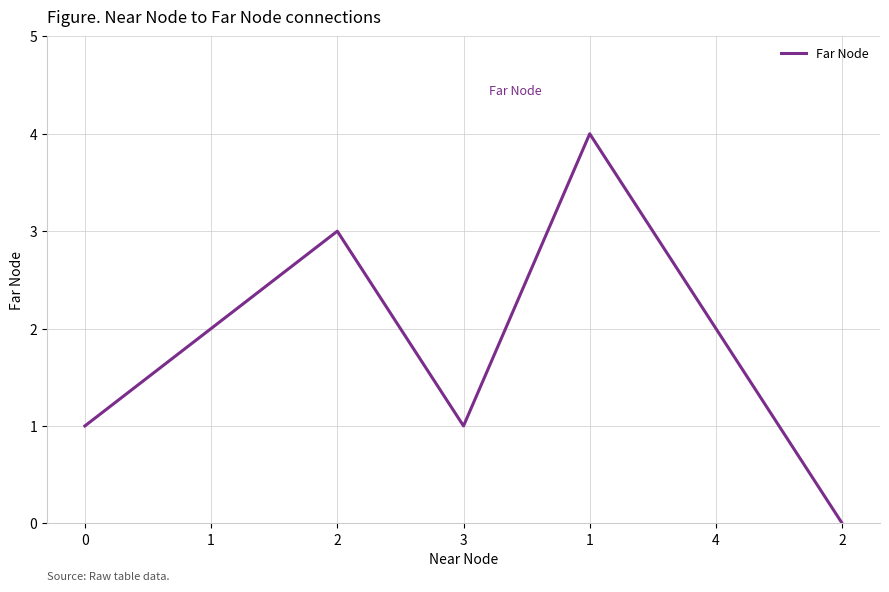

How many lines are shown in the chart?

1